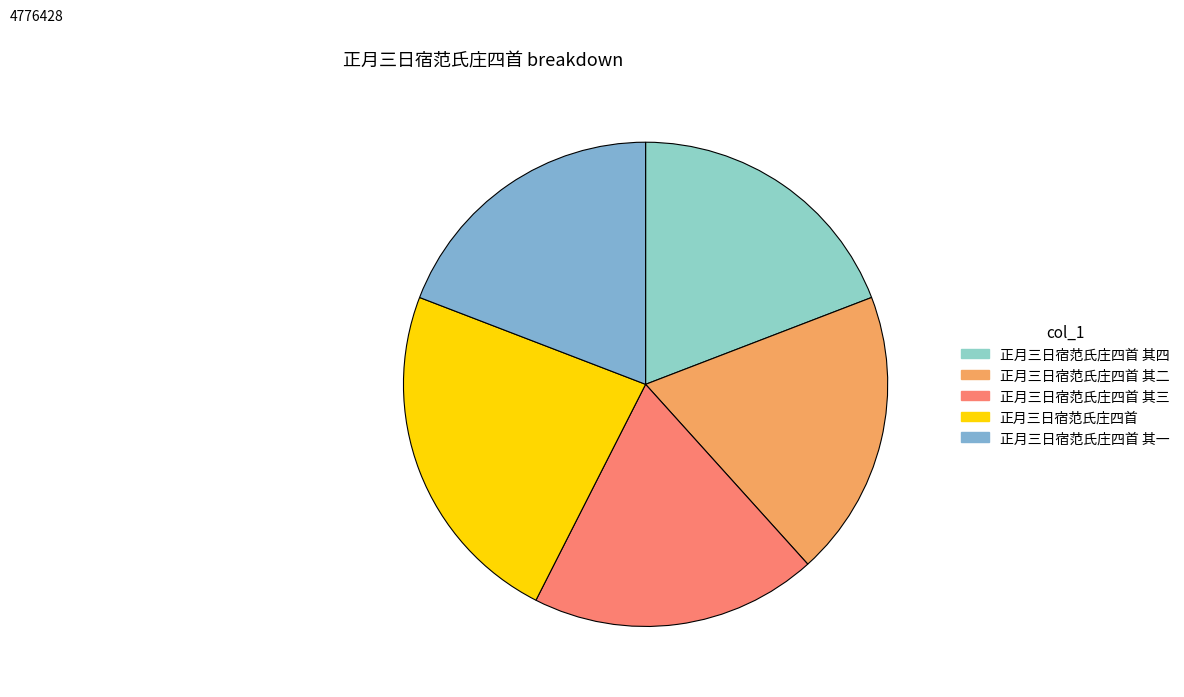

Count the number of slices in the pie.

5